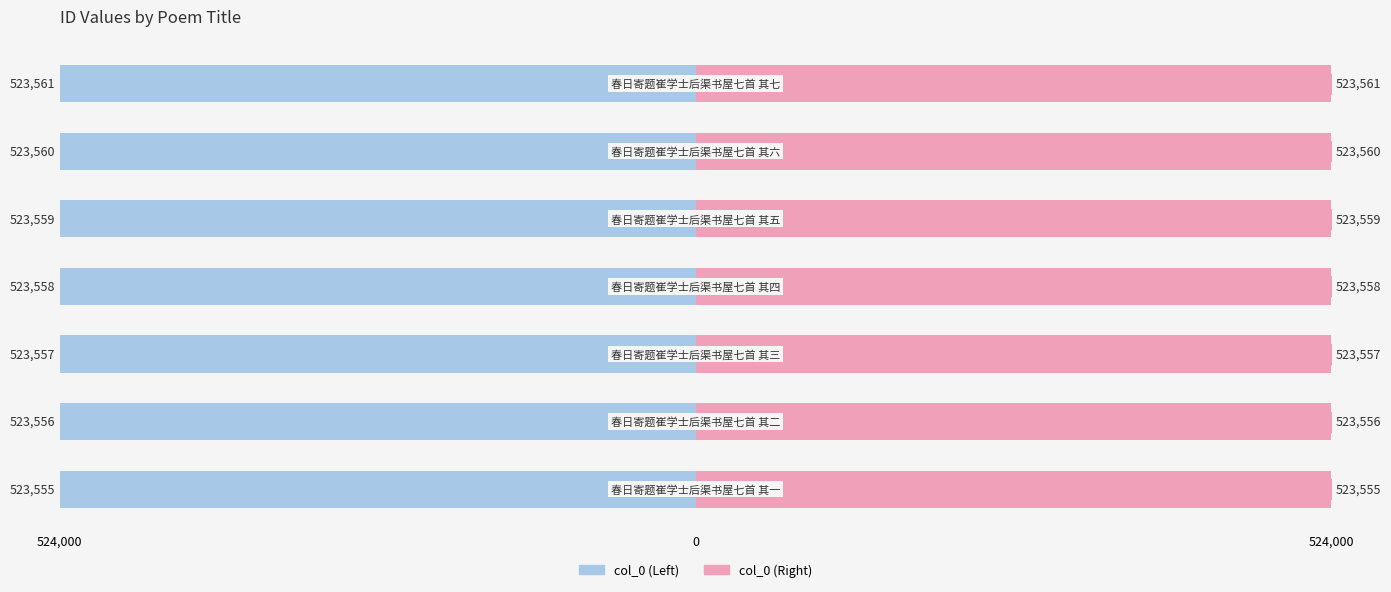

The value of col_0 (Right) at 524,000 is 523555. True or false?

True